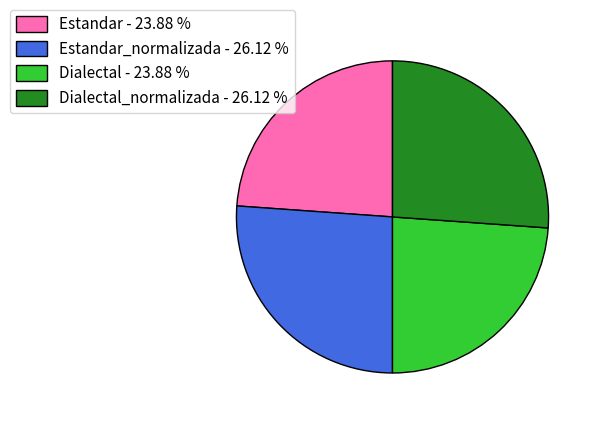

Is there any slice that represents more than half of the pie?

No